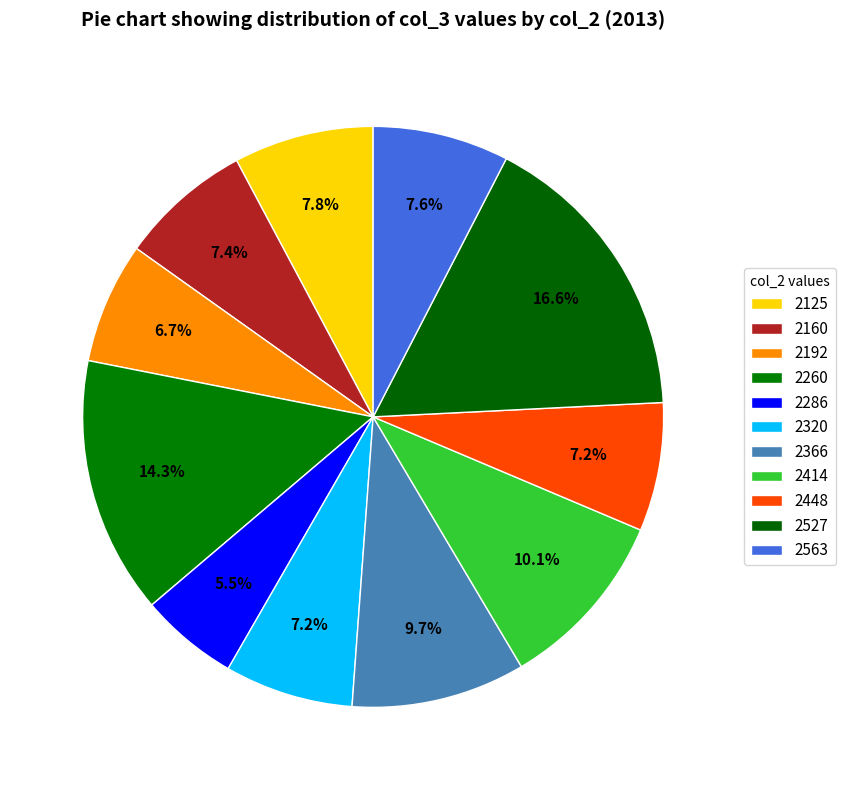

How many segments does this pie chart have?

11